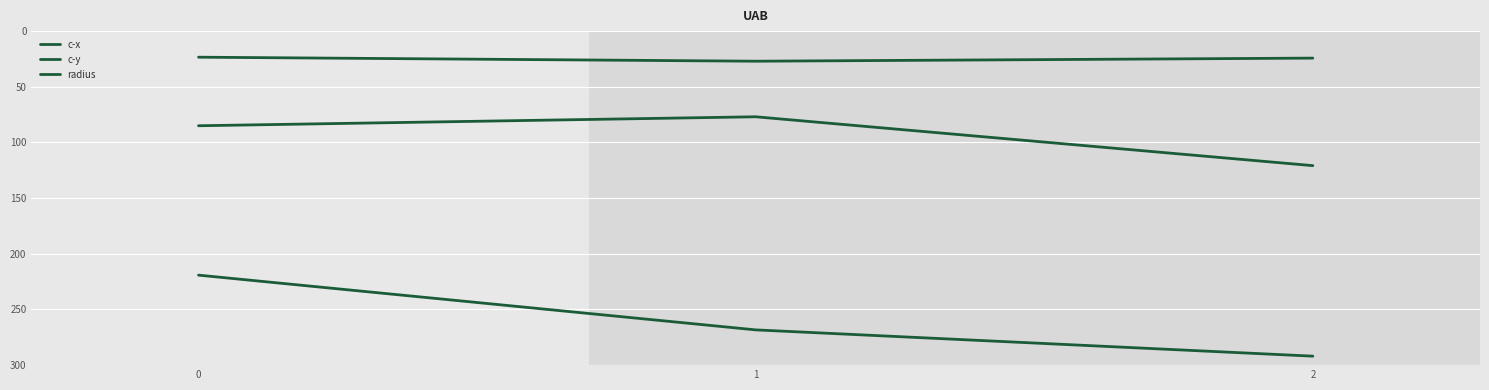

How many lines are shown in the chart?

3